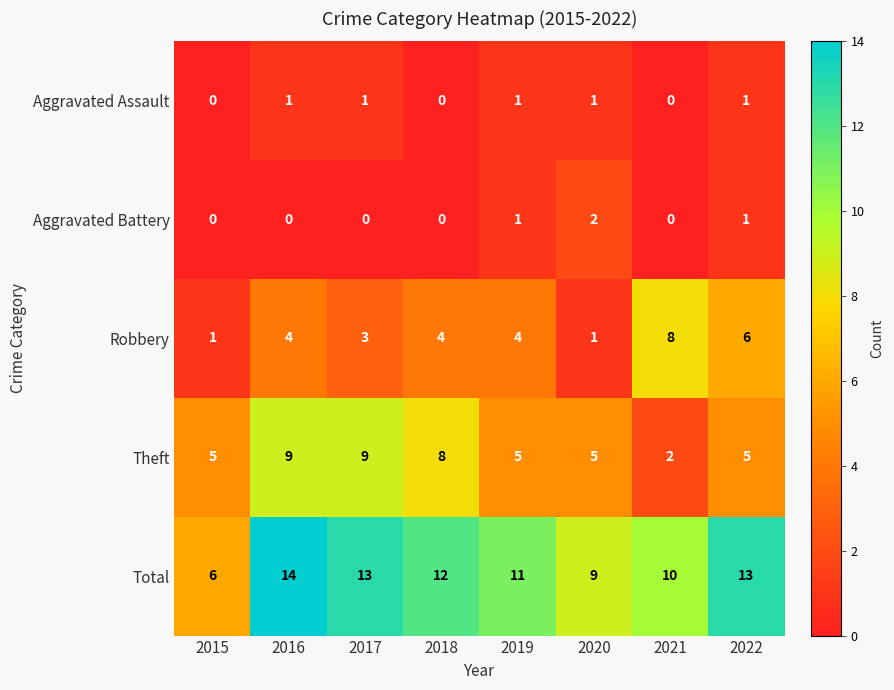

Which series has the largest total across all categories?

Total